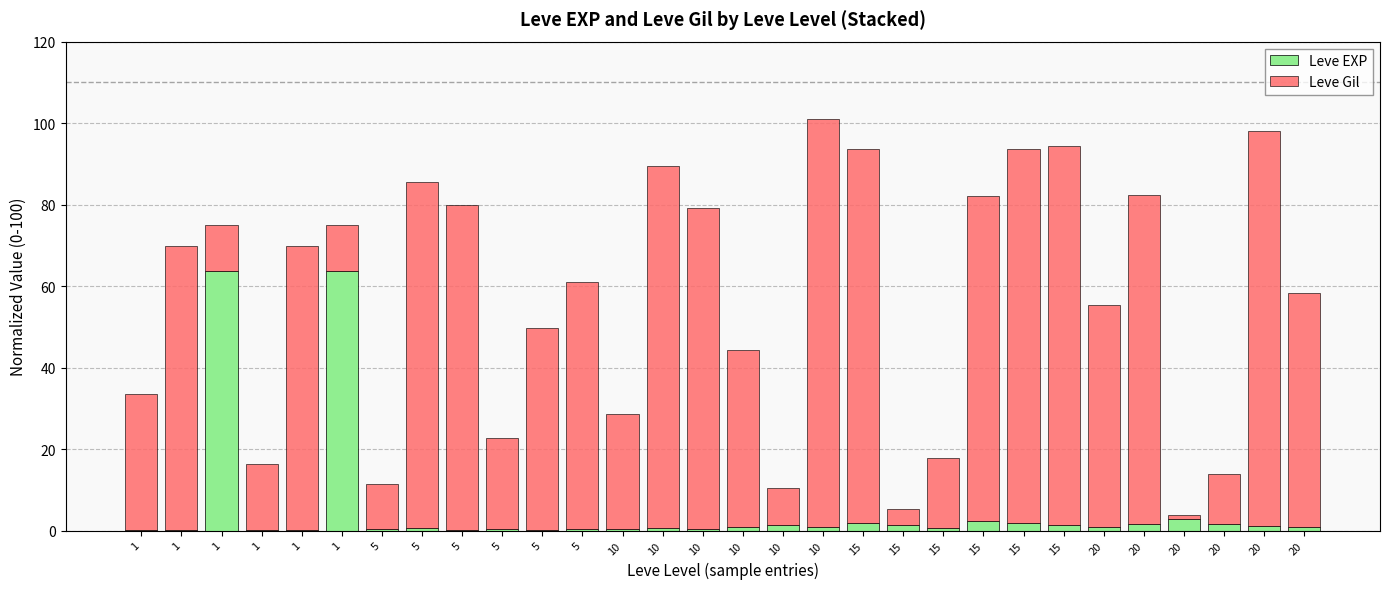

How many series are shown in this chart?

2